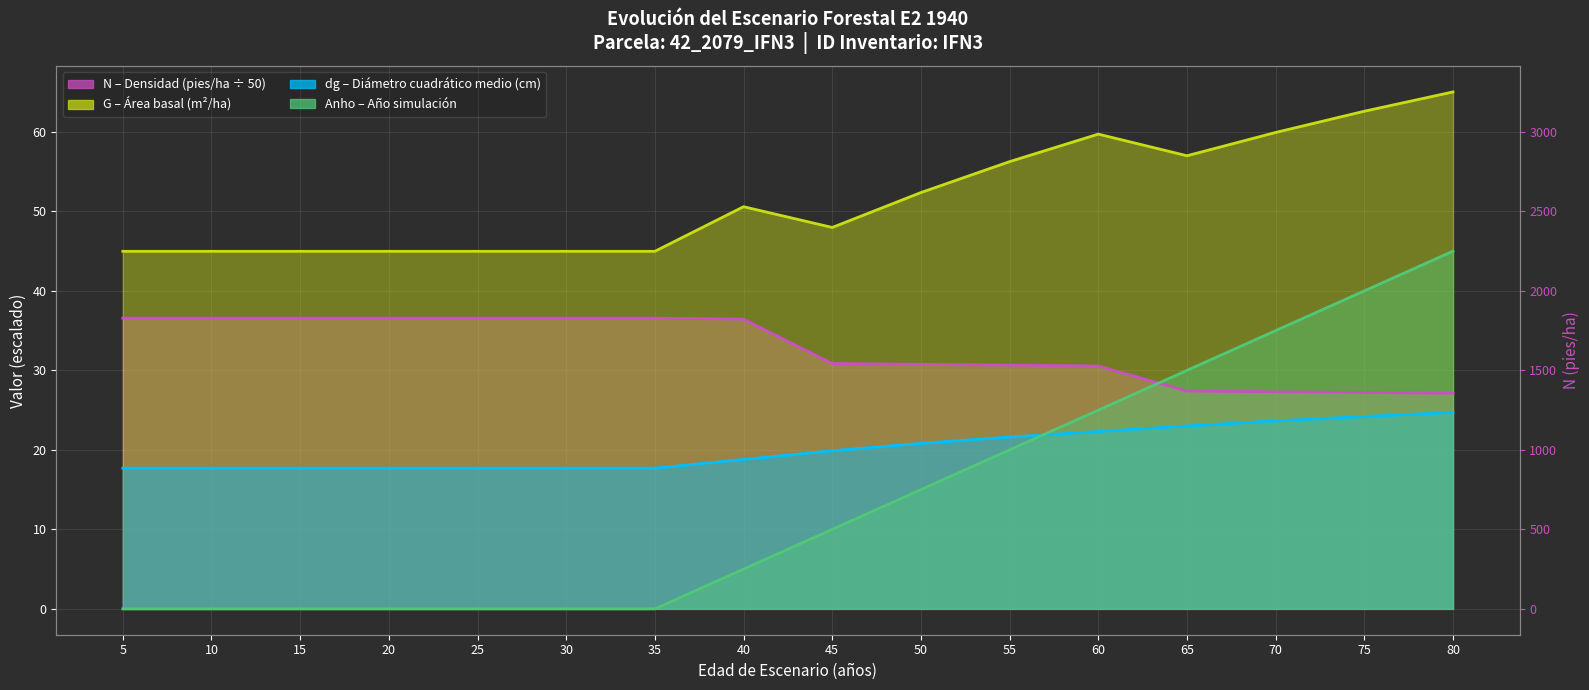

Which category has the highest value across all series?

80